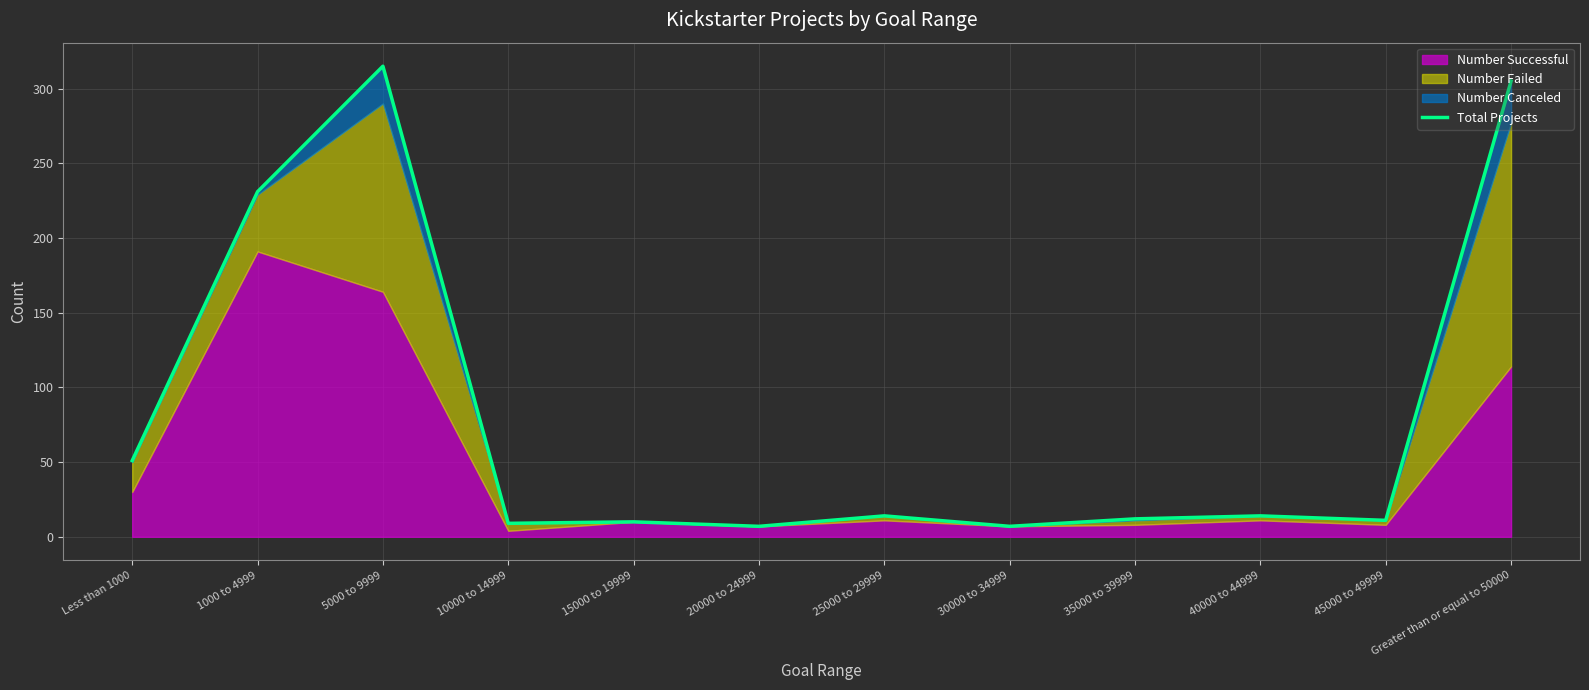

Which label corresponds to the largest value in the chart?

5000 to 9999